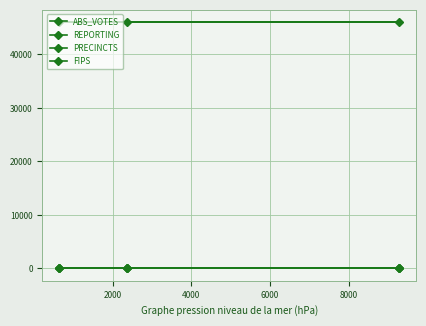

Does the chart have visible grid lines?

Yes